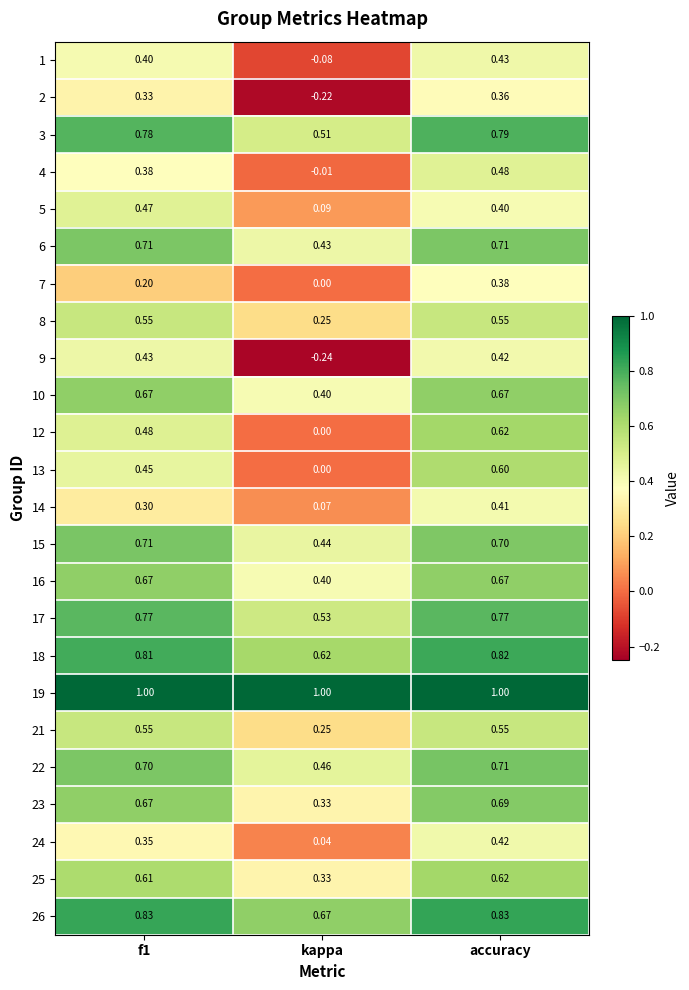

At which label is 4 closest to 0?

kappa